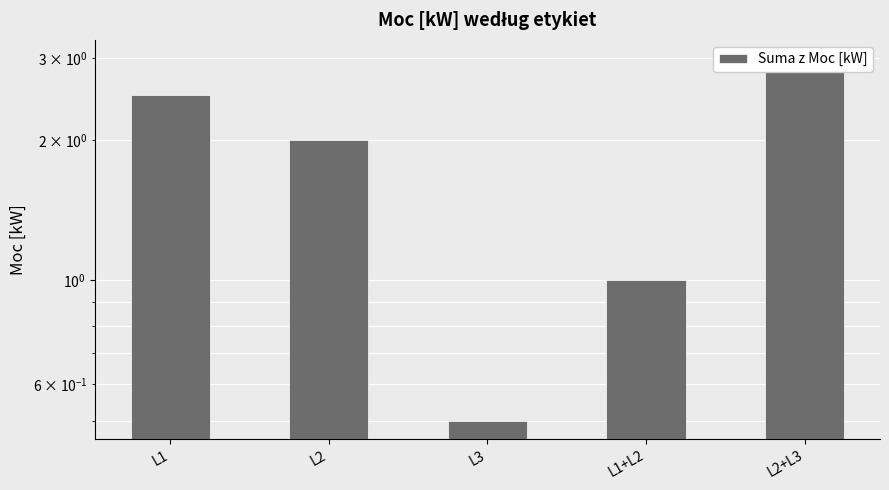

How many values are between 1 and 2?

2